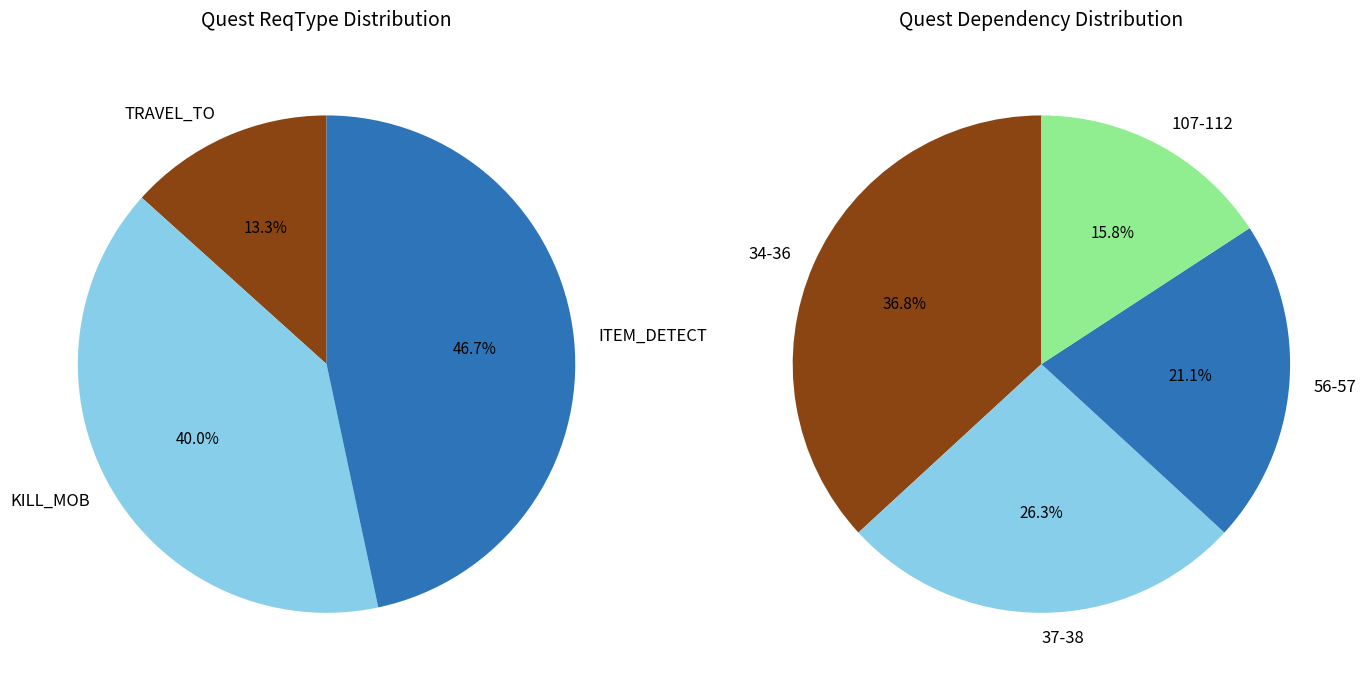

Which has a higher value, 57 or 36?

57